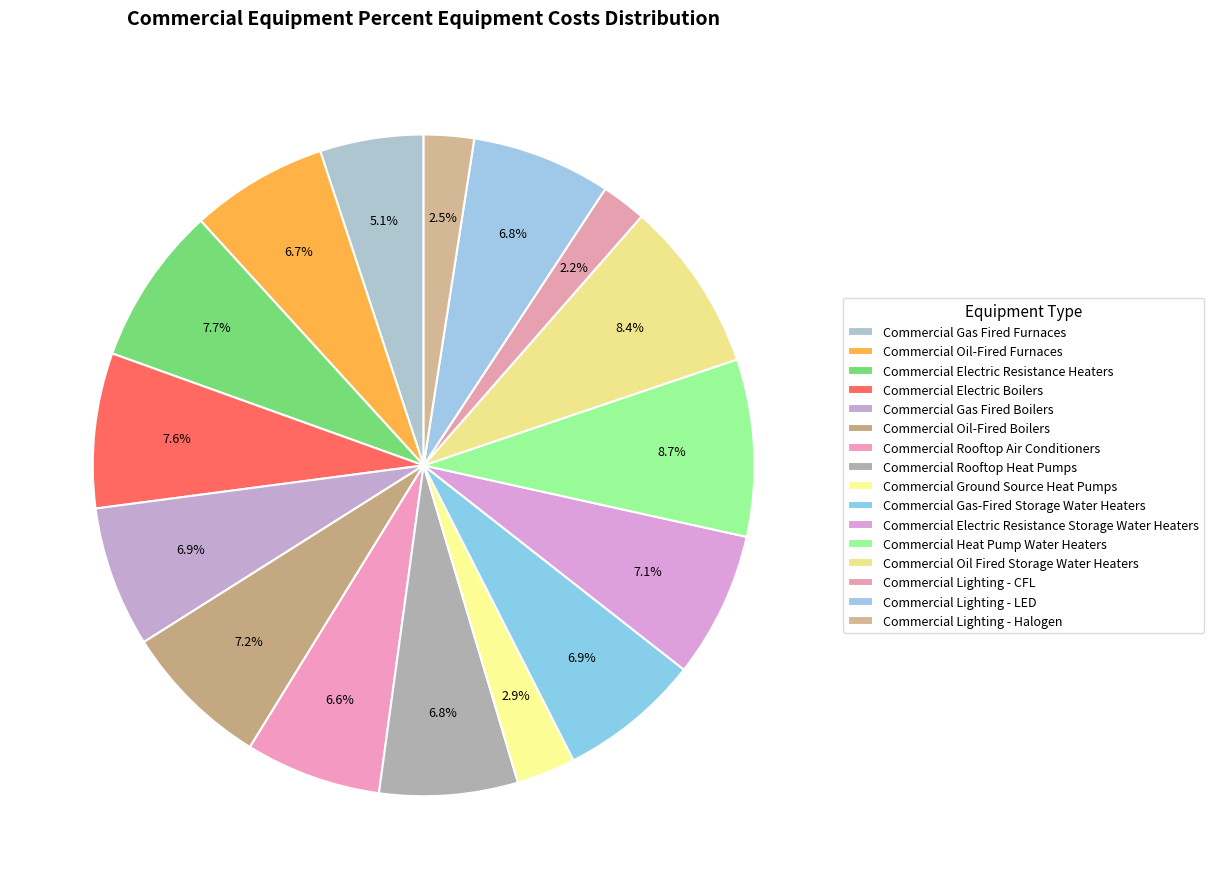

Which category has the smallest portion of the pie?

Commercial Lighting - CFL